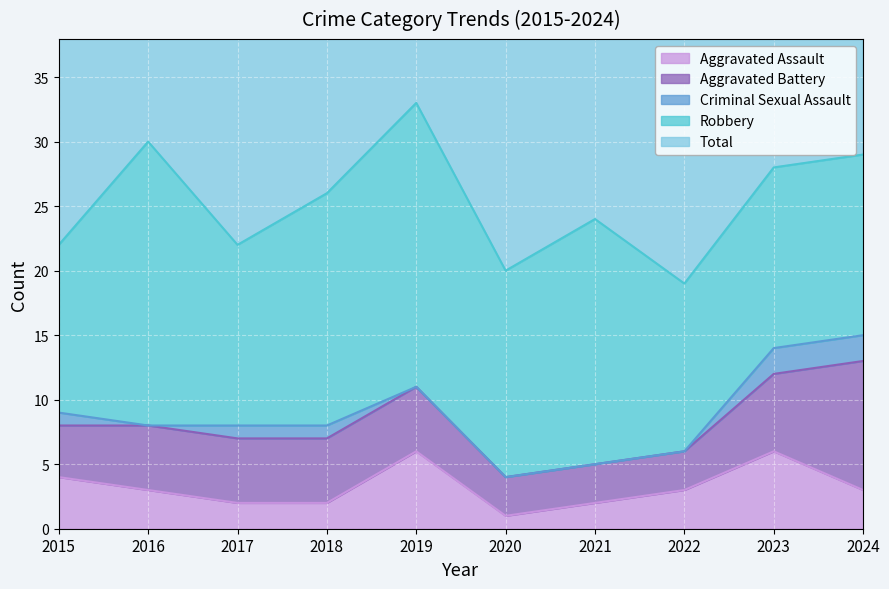

What is the average value of the Robbery series?

16